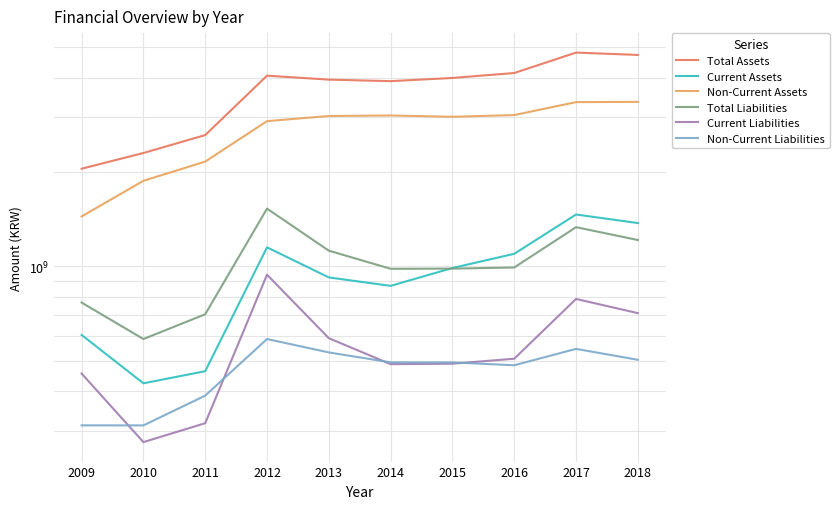

At which label is Current Liabilities closest to 608508954?

2013